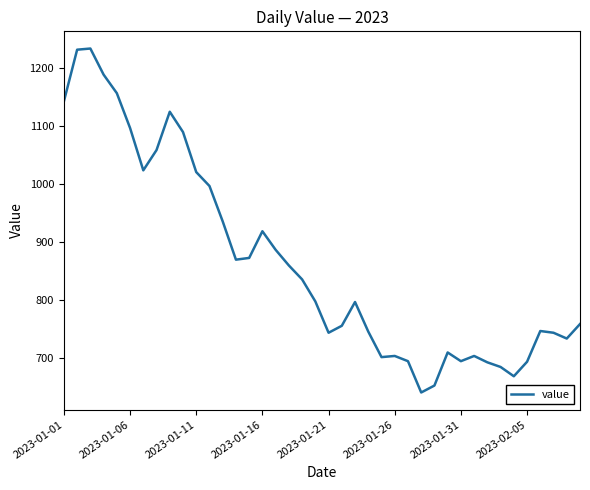

What is the smallest value displayed?

641